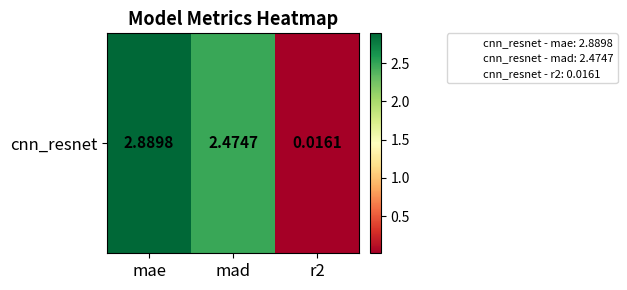

The value at mad is 3.3. True or false?

False